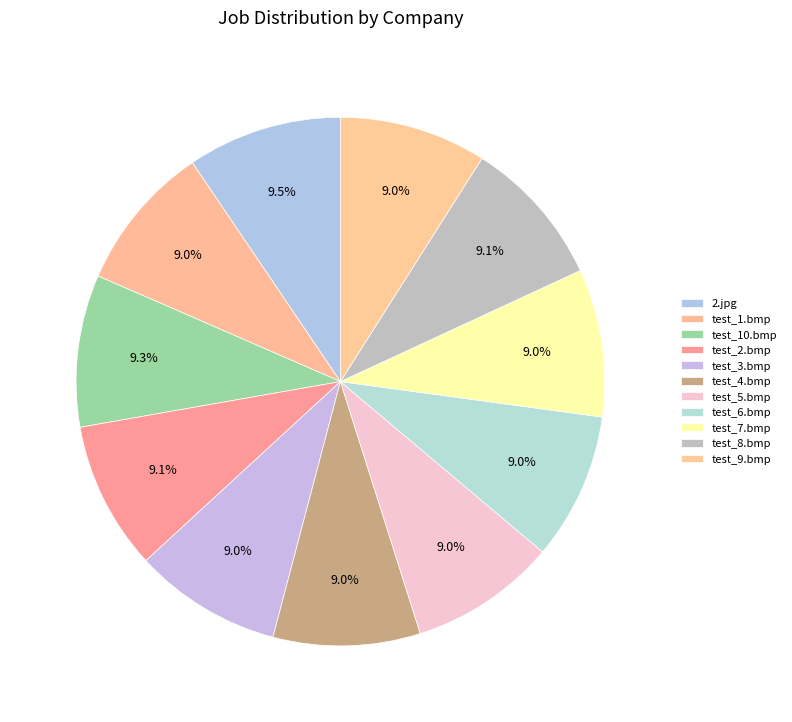

Between test_10.bmp and test_1.bmp, which is larger?

test_10.bmp